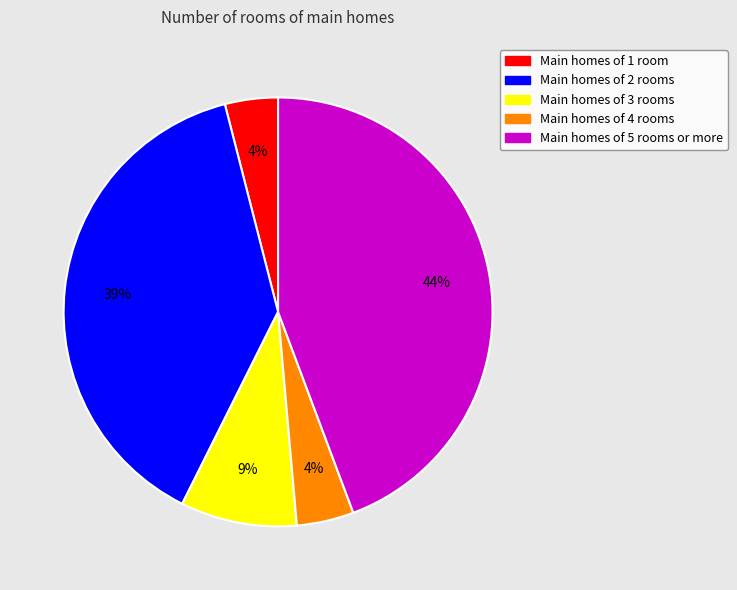

To the nearest percent, what is the average slice percentage?

20%